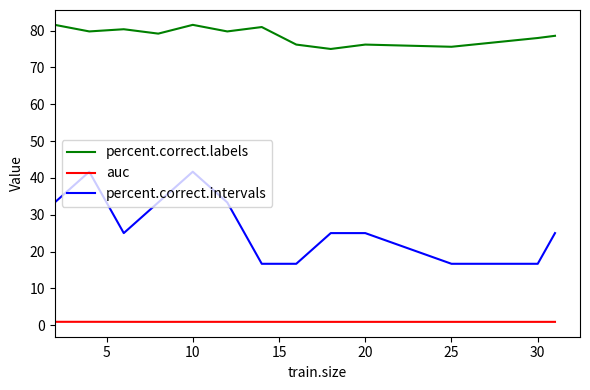

Does the chart display data point markers on the line(s)?

No